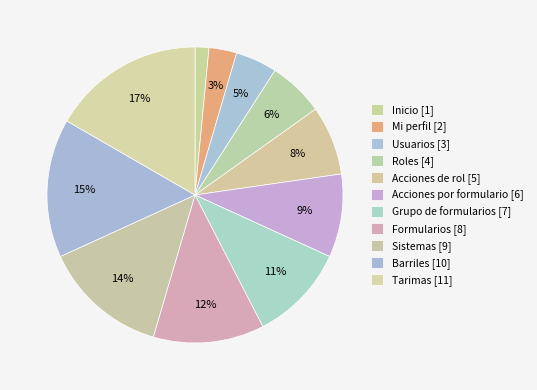

What is the ratio of the value at Barriles to the value at Grupo de formularios?

1.4